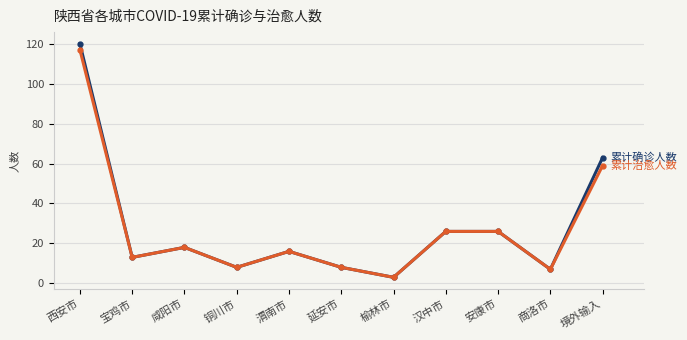

What is the greatest value displayed?

120